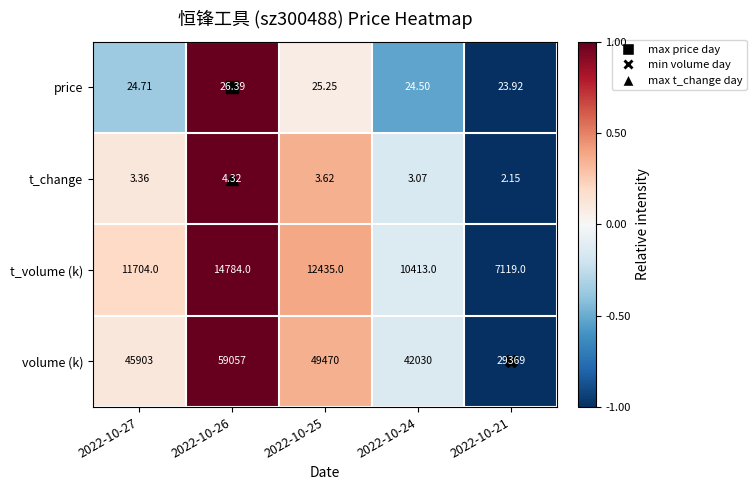

Which series changed the most between 2022-10-27 and 2022-10-26?

volume (k)